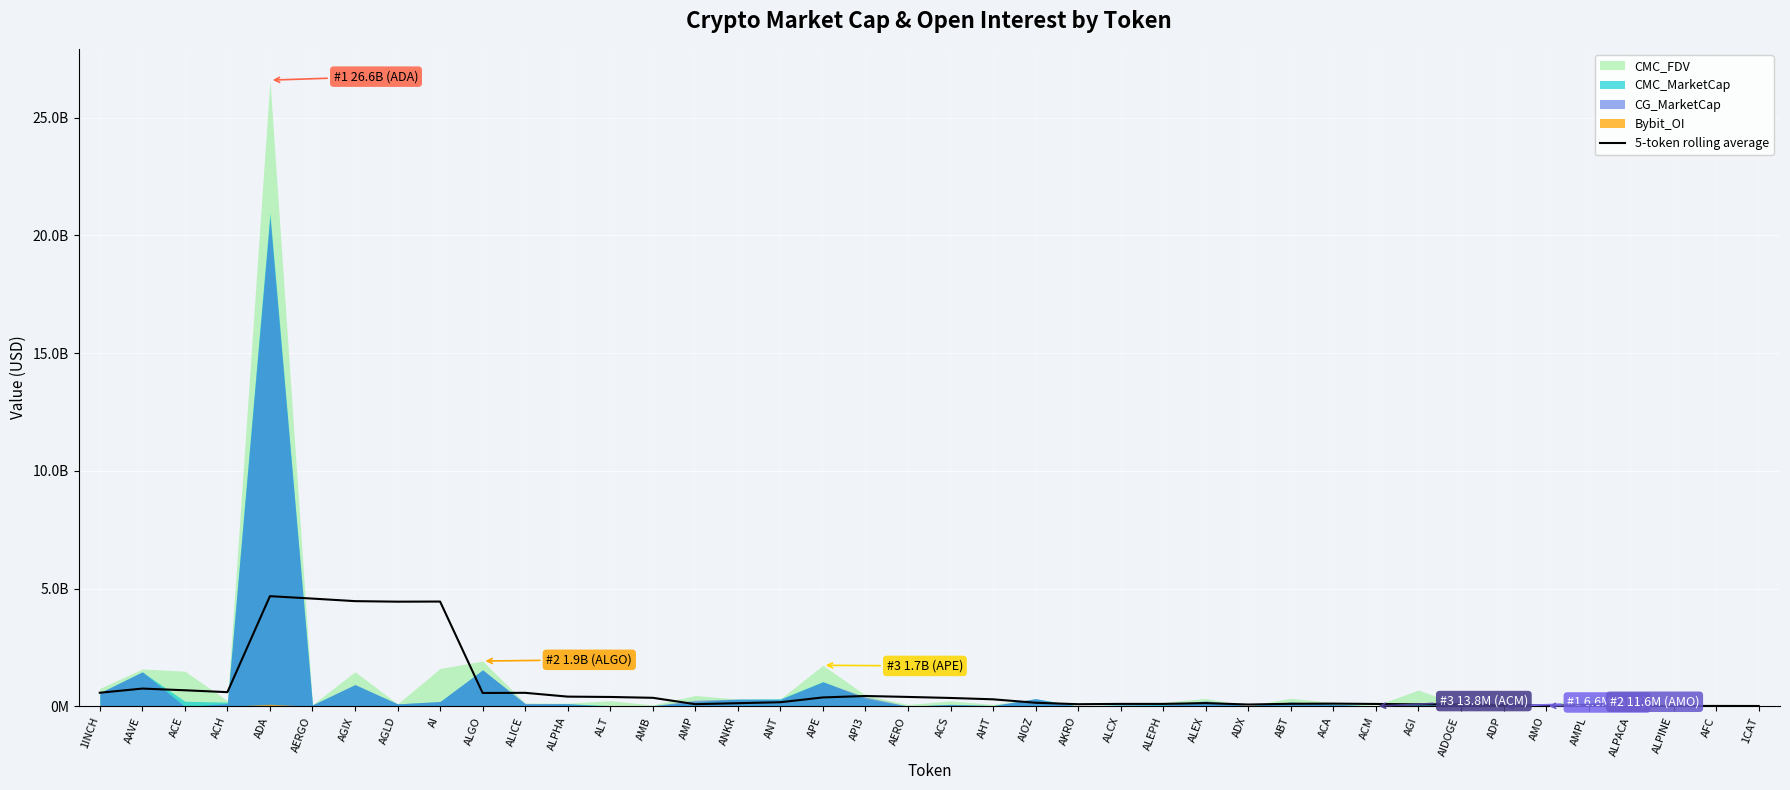

True or false: the data shows 4472248319.7 at AGIX.

True